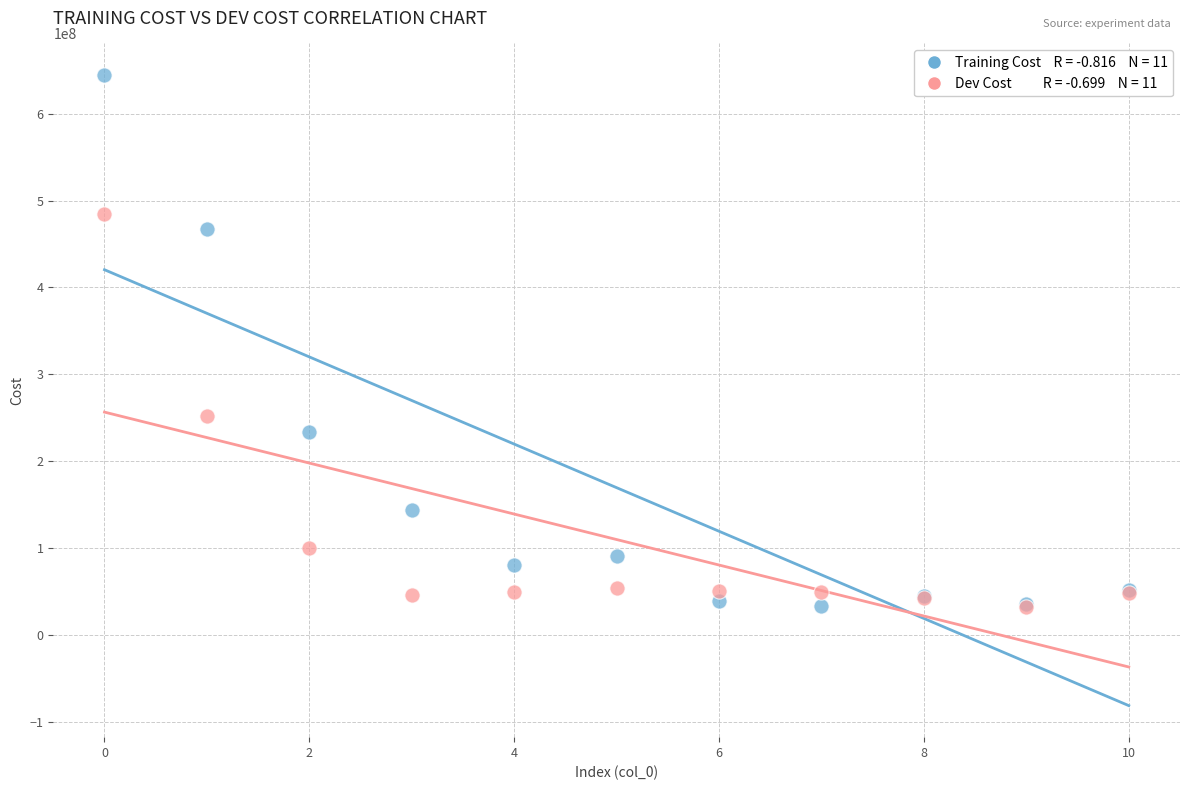

Across all series, what Y value is closest to 338207366?

252275296.0